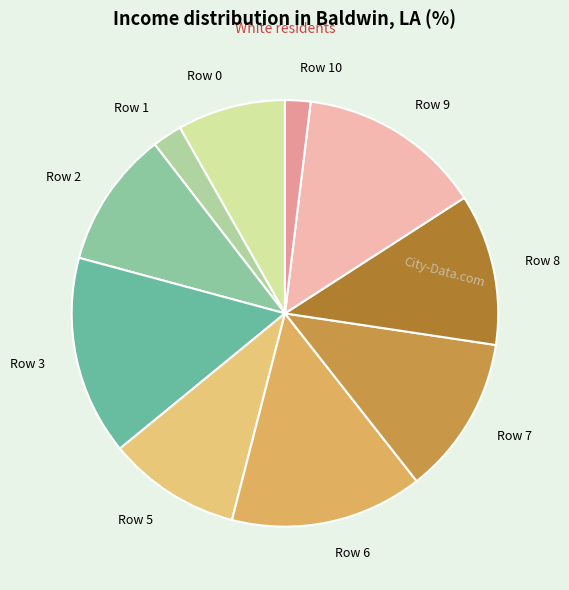

What is the largest slice in the pie chart?

Row 3